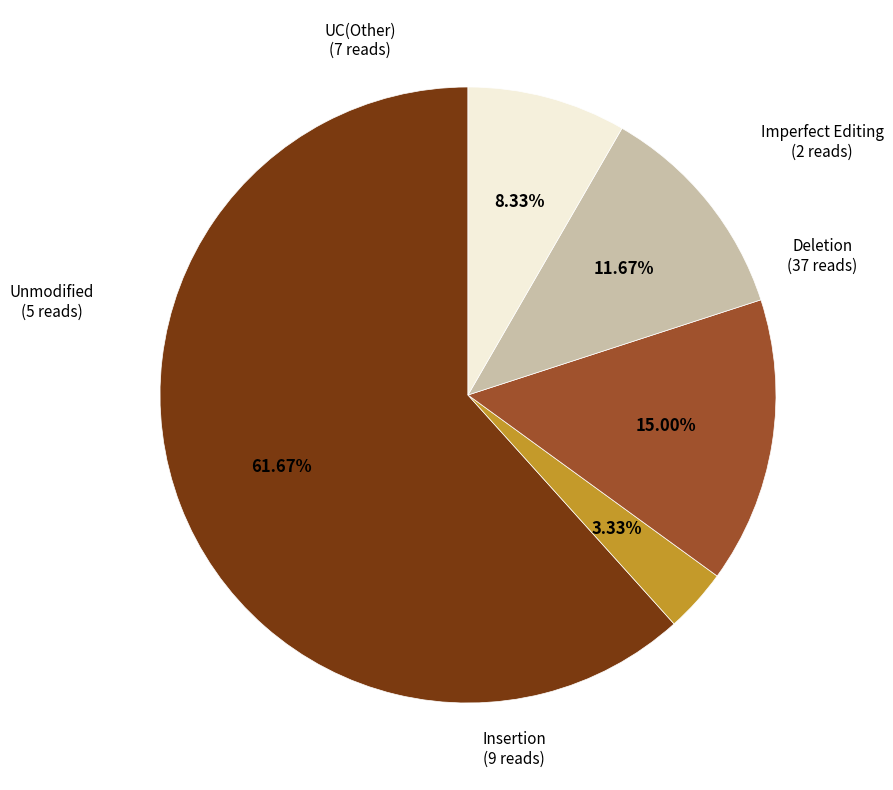

Does any single category account for the majority?

Yes